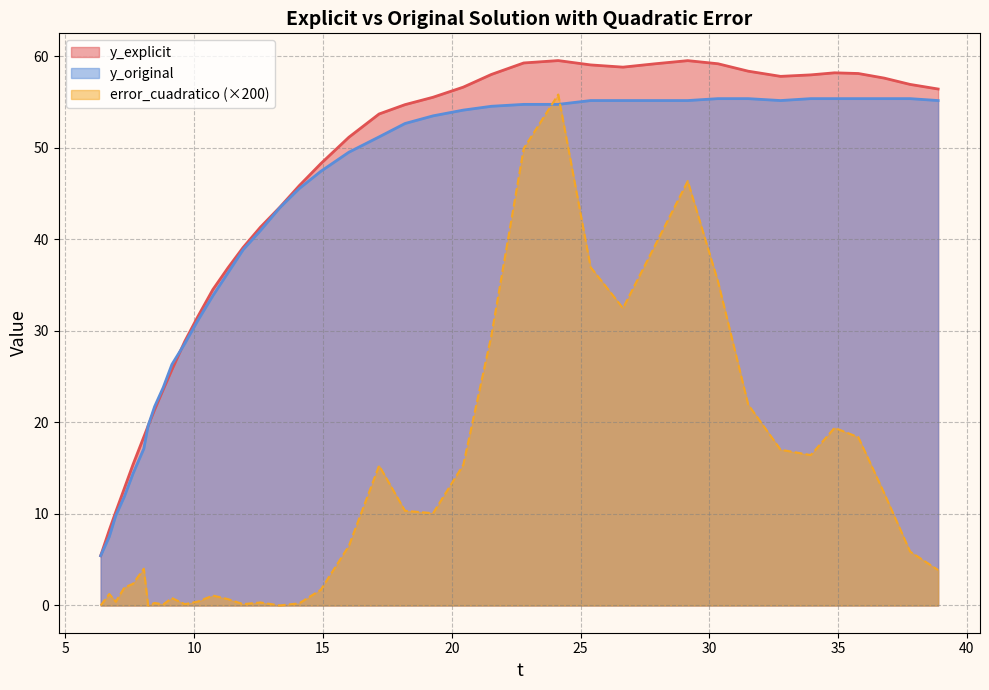

List the series in order of their peak value, lowest first.

y_original, error_cuadratico, y_explicit